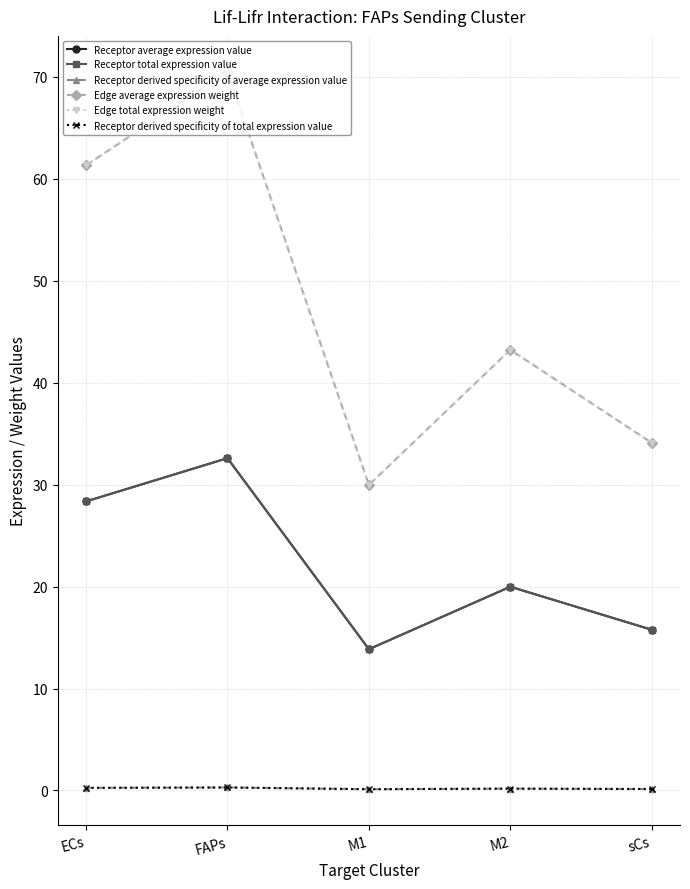

Rank the series at sCs from highest to lowest value.

Edge average expression weight, Edge total expression weight, Receptor average expression value, Receptor total expression value, Receptor derived specificity of average expression value, Receptor derived specificity of total expression value